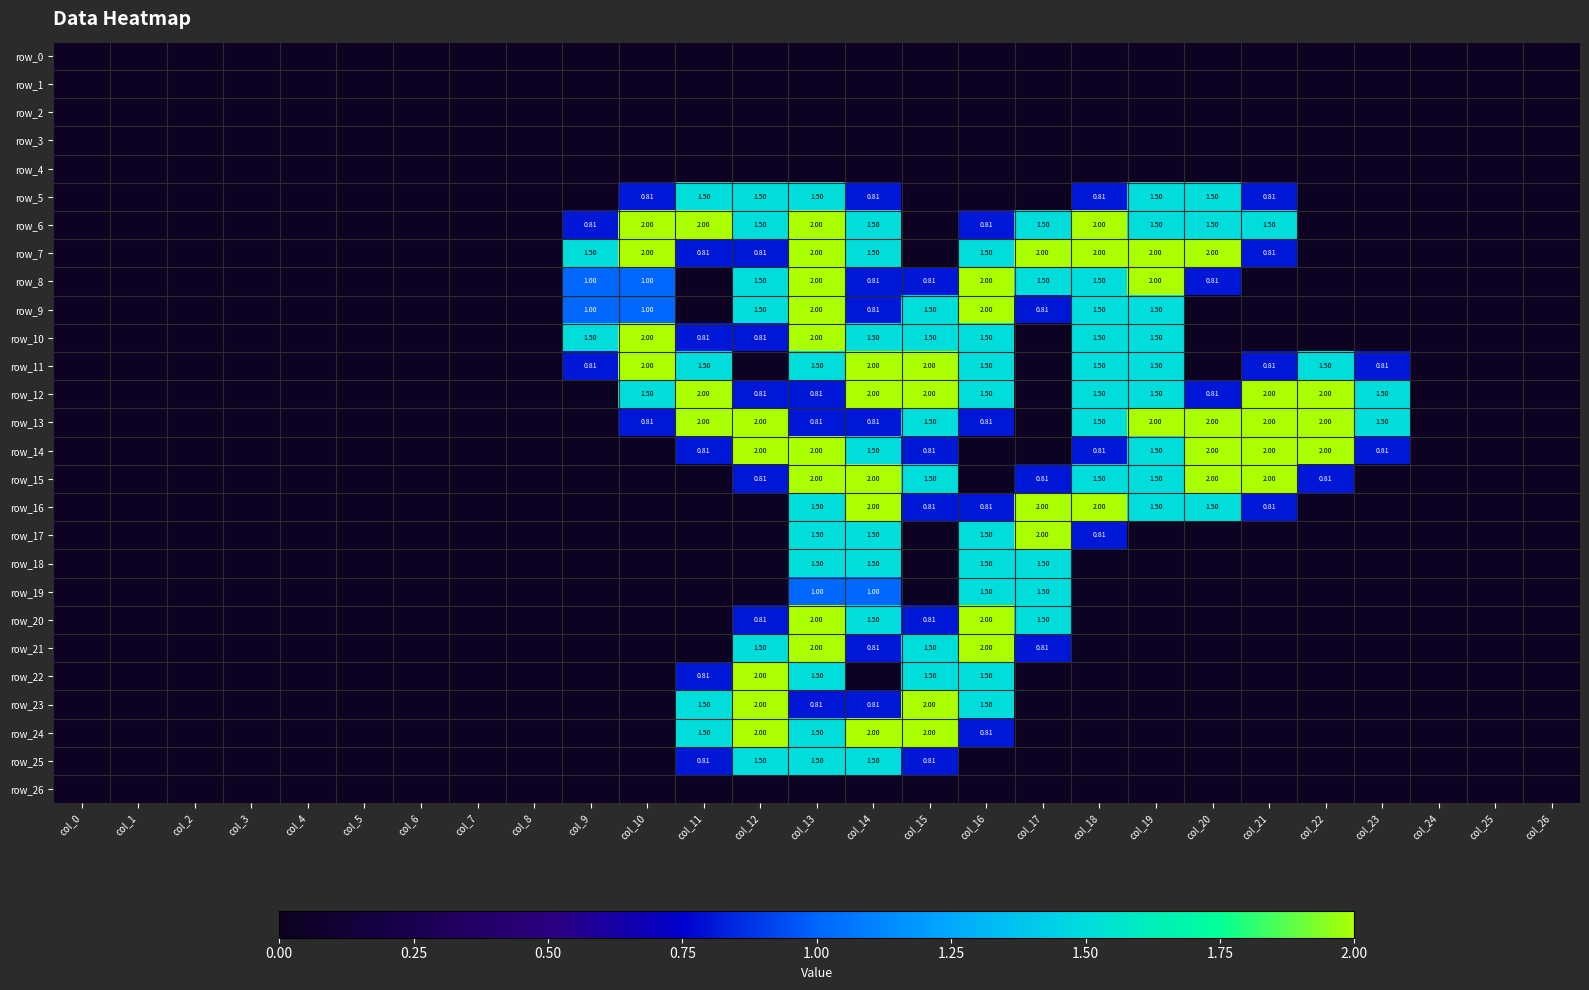

List the labels in order of row_11 value, smallest first.

col_0, col_1, col_2, col_3, col_4, col_5, col_6, col_7, col_8, col_12, col_17, col_20, col_24, col_25, col_26, col_9, col_21, col_23, col_11, col_13, col_16, col_18, col_19, col_22, col_10, col_14, col_15